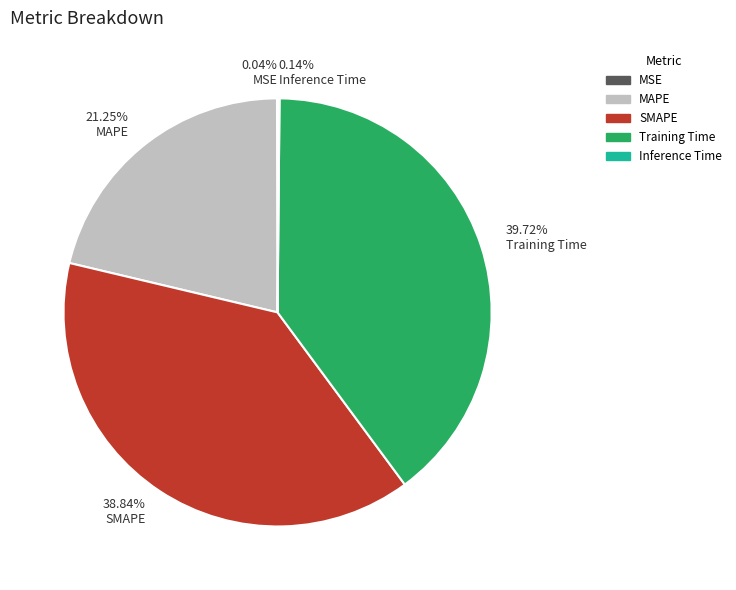

Is there a majority slice in this chart?

No